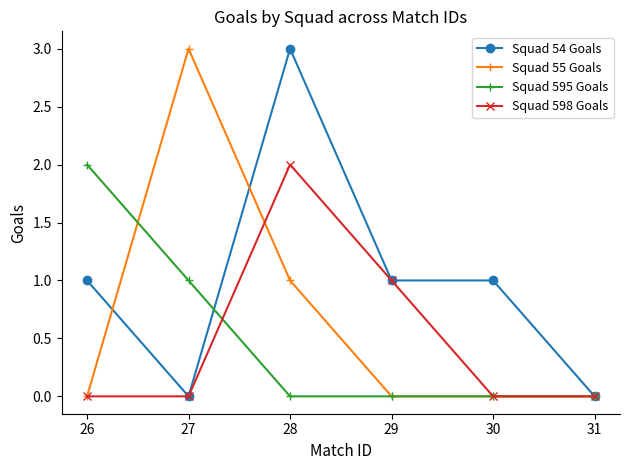

Reading left to right, what are all the values shown in this chart?

Squad 54 Goals: 26=1	27=0	28=3	29=1	30=1	31=0
Squad 55 Goals: 26=0	27=3	28=1	29=0	30=0	31=0
Squad 595 Goals: 26=2	27=1	28=0	29=0	30=0	31=0
Squad 598 Goals: 26=0	27=0	28=2	29=1	30=0	31=0